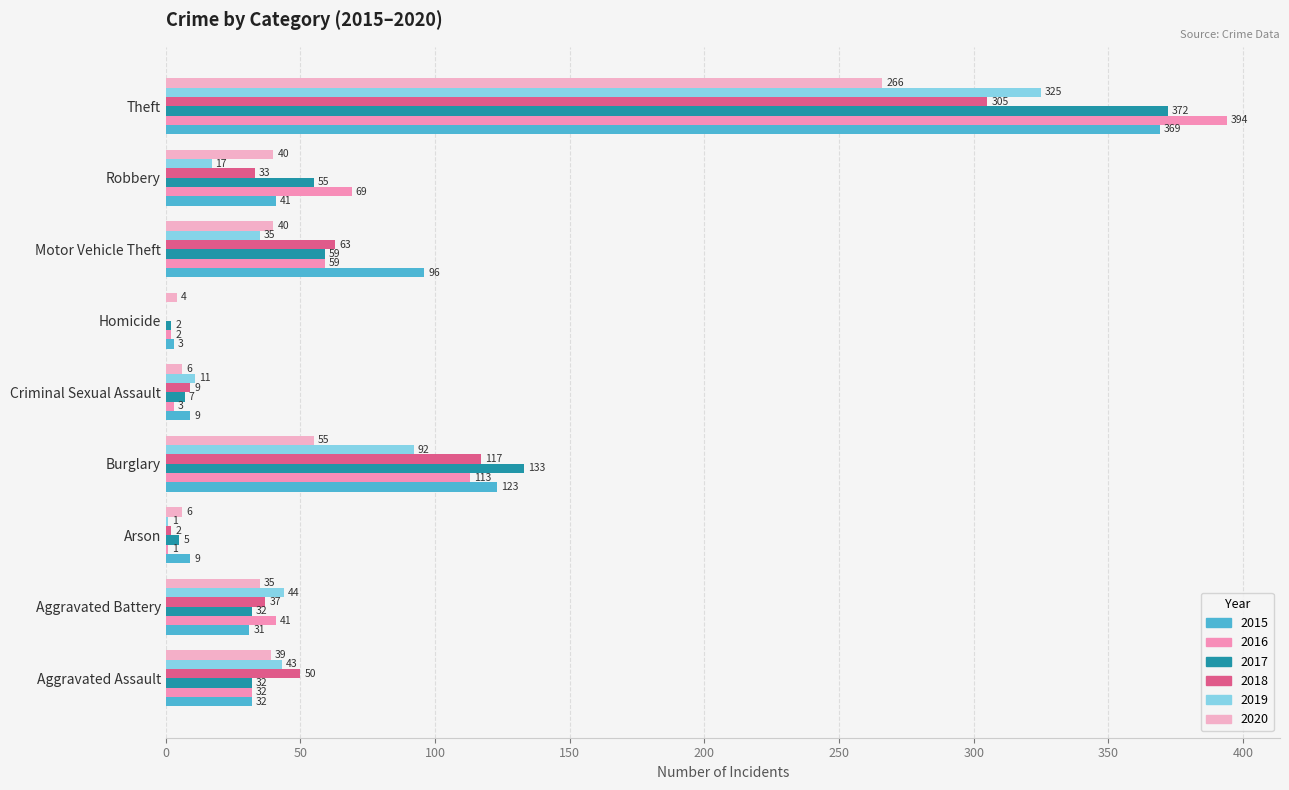

Reading left to right, transcribe all the data shown in this chart.

2015: Aggravated Assault=32	Aggravated Battery=31	Arson=9	Burglary=123	Criminal Sexual Assault=9	Homicide=3	Motor Vehicle Theft=96	Robbery=41	Theft=369
2016: Aggravated Assault=32	Aggravated Battery=41	Arson=1	Burglary=113	Criminal Sexual Assault=3	Homicide=2	Motor Vehicle Theft=59	Robbery=69	Theft=394
2017: Aggravated Assault=32	Aggravated Battery=32	Arson=5	Burglary=133	Criminal Sexual Assault=7	Homicide=2	Motor Vehicle Theft=59	Robbery=55	Theft=372
2018: Aggravated Assault=50	Aggravated Battery=37	Arson=2	Burglary=117	Criminal Sexual Assault=9	Homicide=0	Motor Vehicle Theft=63	Robbery=33	Theft=305
2019: Aggravated Assault=43	Aggravated Battery=44	Arson=1	Burglary=92	Criminal Sexual Assault=11	Homicide=0	Motor Vehicle Theft=35	Robbery=17	Theft=325
2020: Aggravated Assault=39	Aggravated Battery=35	Arson=6	Burglary=55	Criminal Sexual Assault=6	Homicide=4	Motor Vehicle Theft=40	Robbery=40	Theft=266